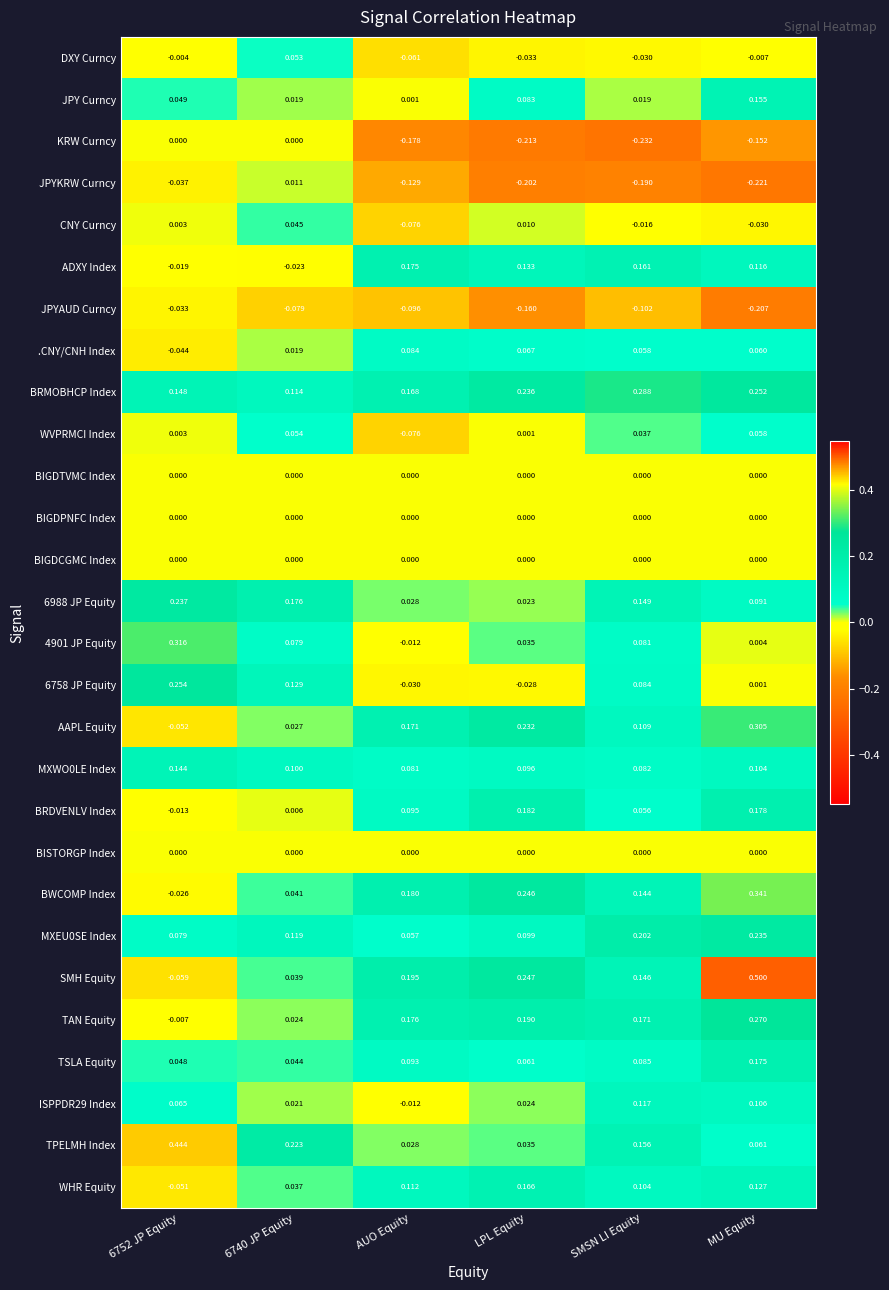

What is the total value across all series at 6752 JP Equity?

1.4